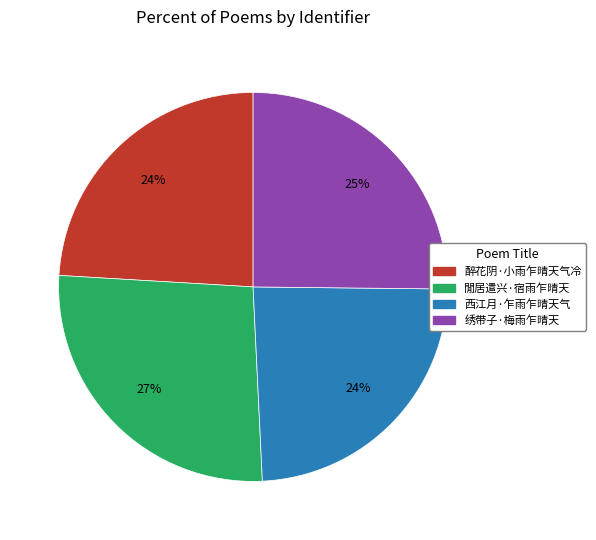

Approximately how many times larger is the value at 醉花阴·小雨乍晴天气冷 compared to 閒居遣兴·宿雨乍晴天?

0.9